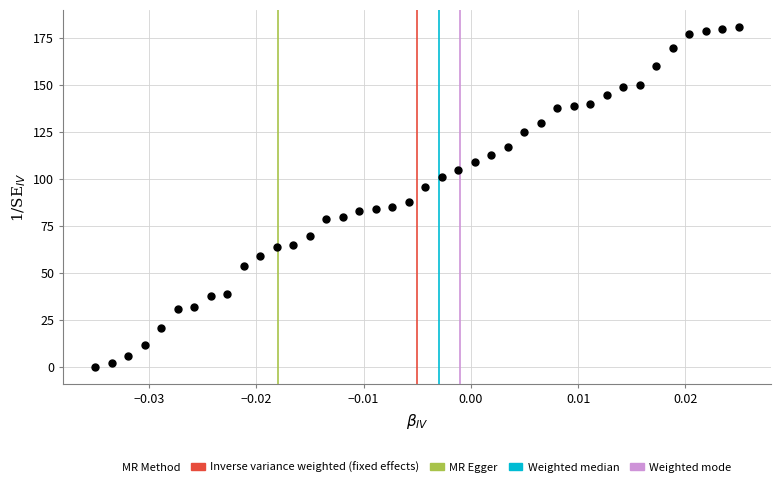

What is the range of Y values (max minus min)?

181